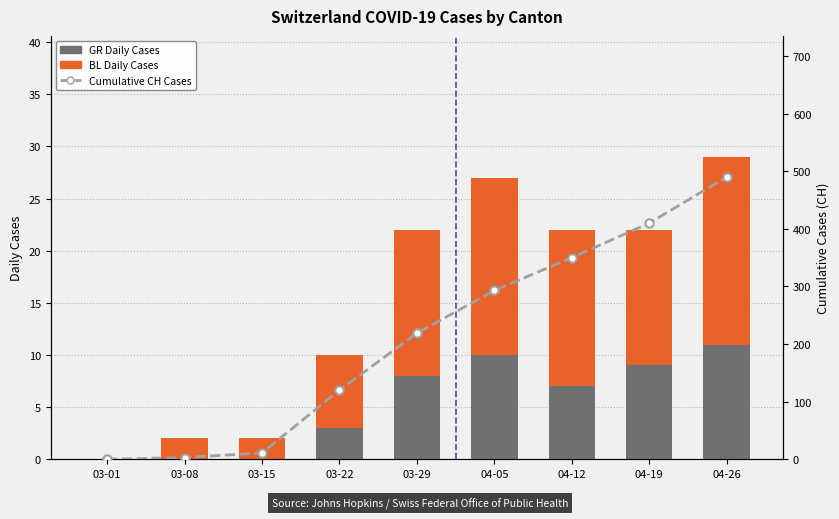

The value of BL Daily Cases at 03-22 is 7. True or false?

True